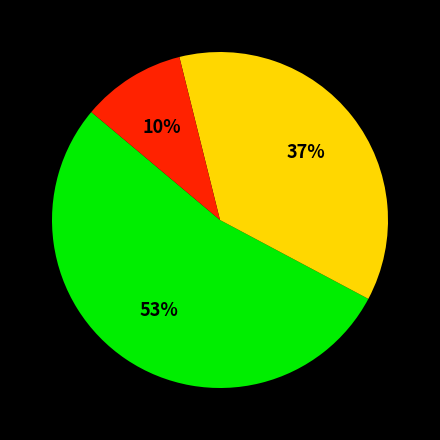

Is there any slice that represents more than half of the pie?

Yes